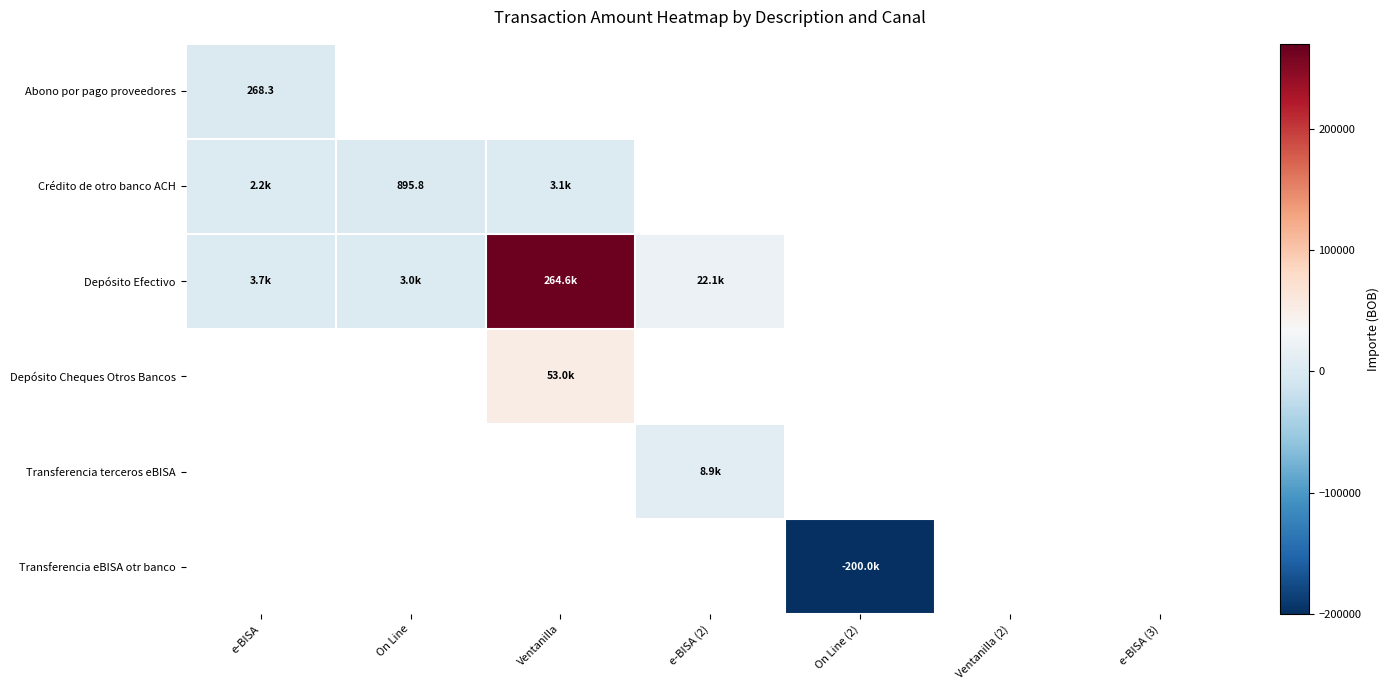

At which category is the sum across all series the highest?

Ventanilla